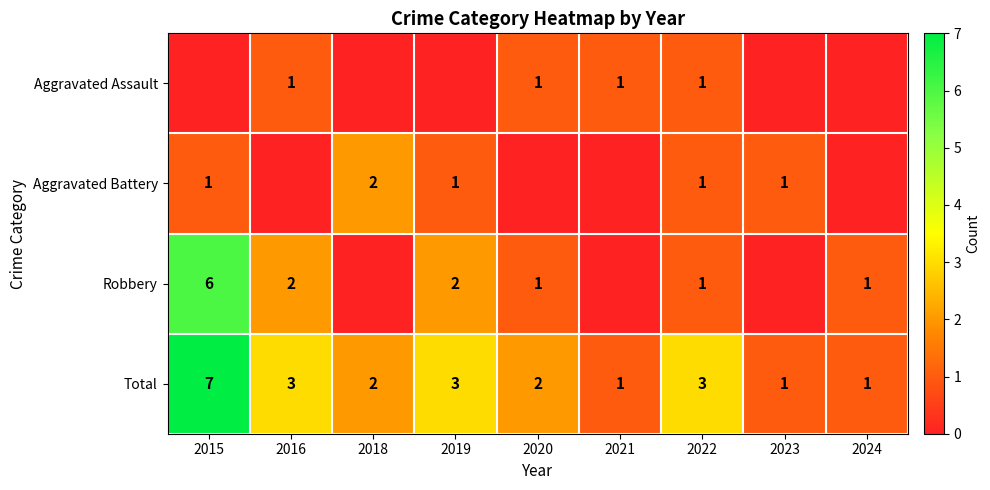

How many series are shown in this chart?

4